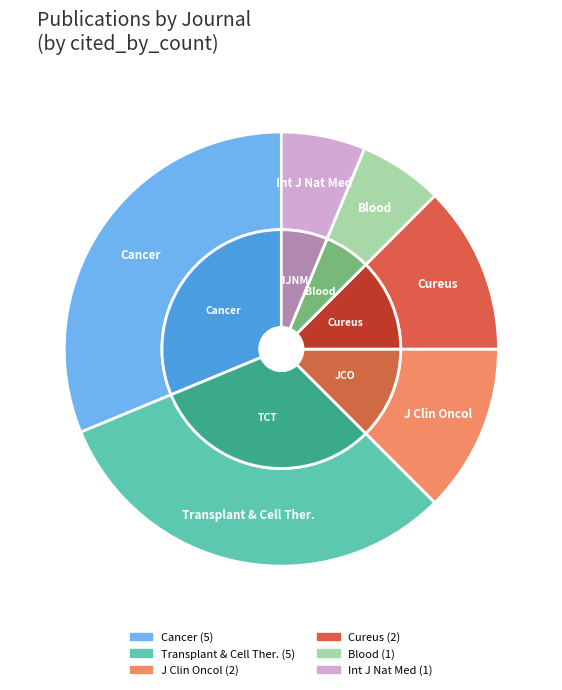

How many slices are in this pie chart?

6